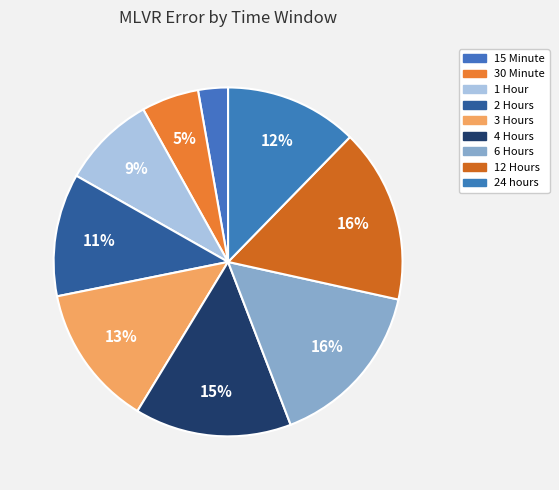

How many slices are in this pie chart?

9